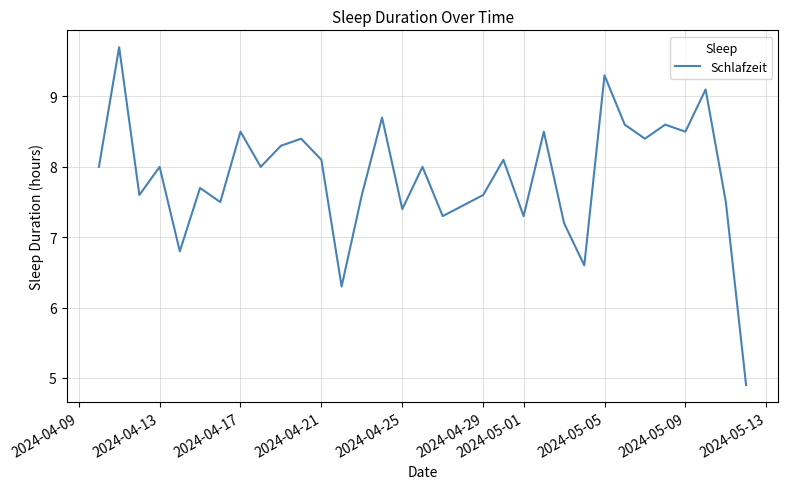

What is the difference between the maximum and minimum values?

4.8